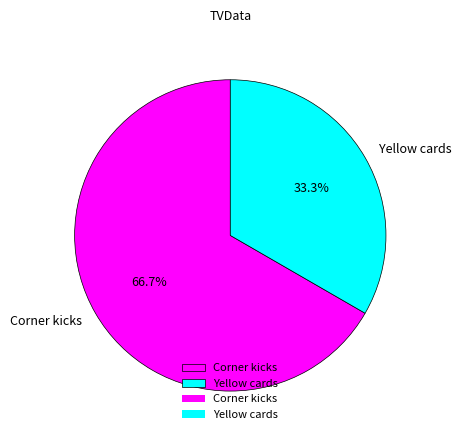

The Corner kicks slice represents 58% of the pie. True or false?

False